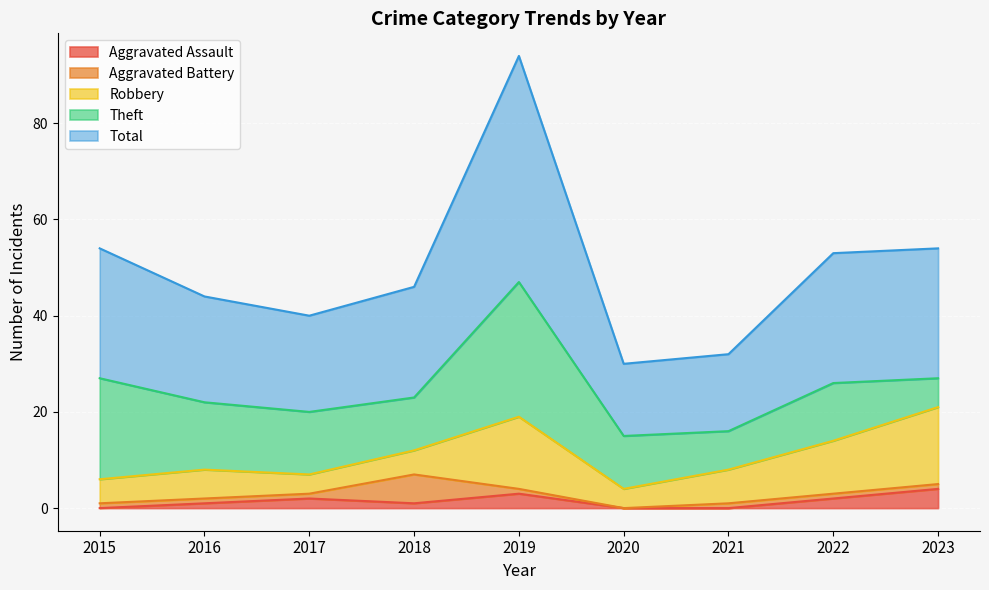

Which category has the highest value across all series?

2019